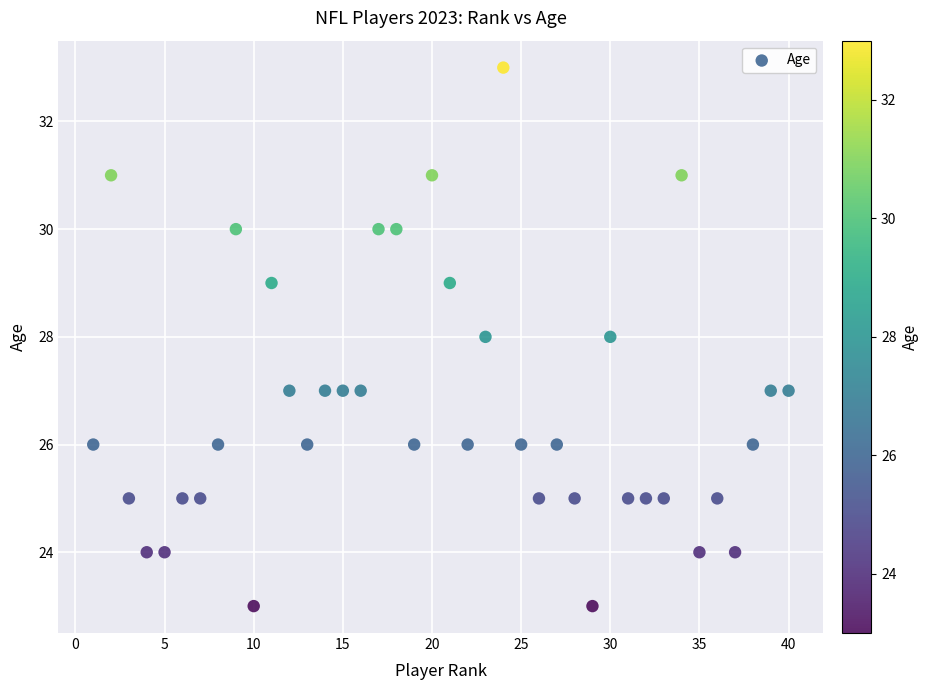

What is the range of X values (max minus min)?

39